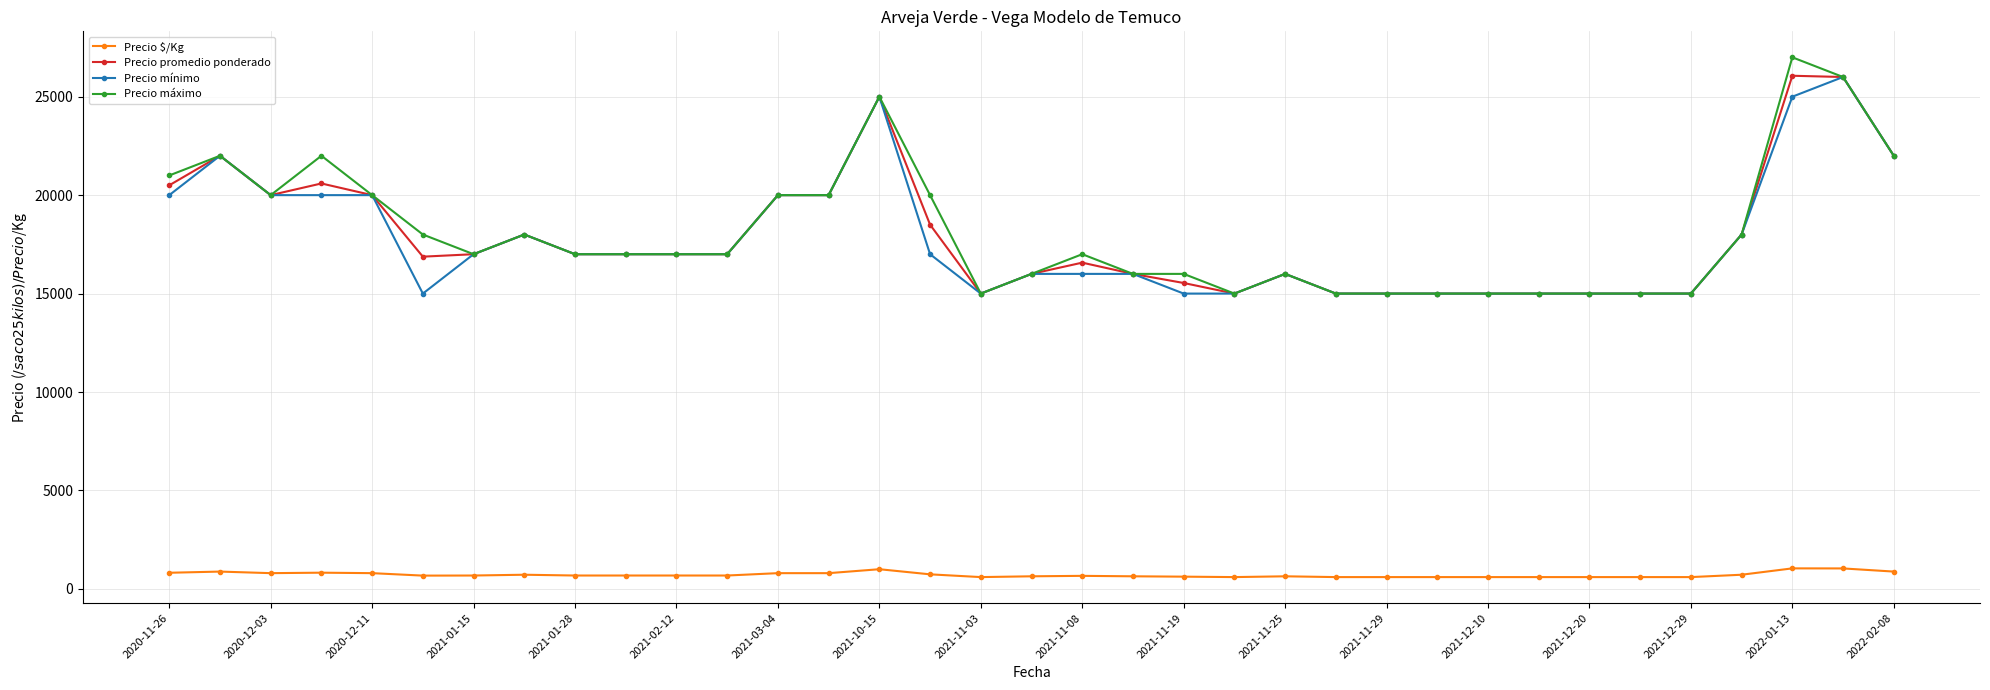

At how many categories does at least one series exceed 11414?

35